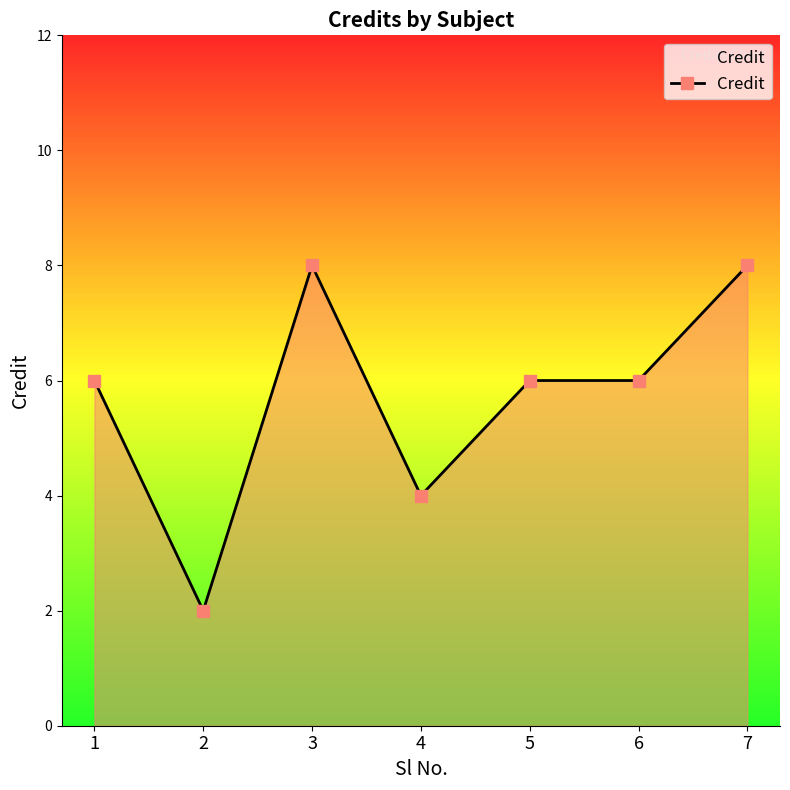

What is the maximum value shown in the chart?

8